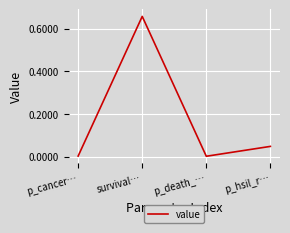

True or false: there are more than 2 points higher than both neighbors.

False